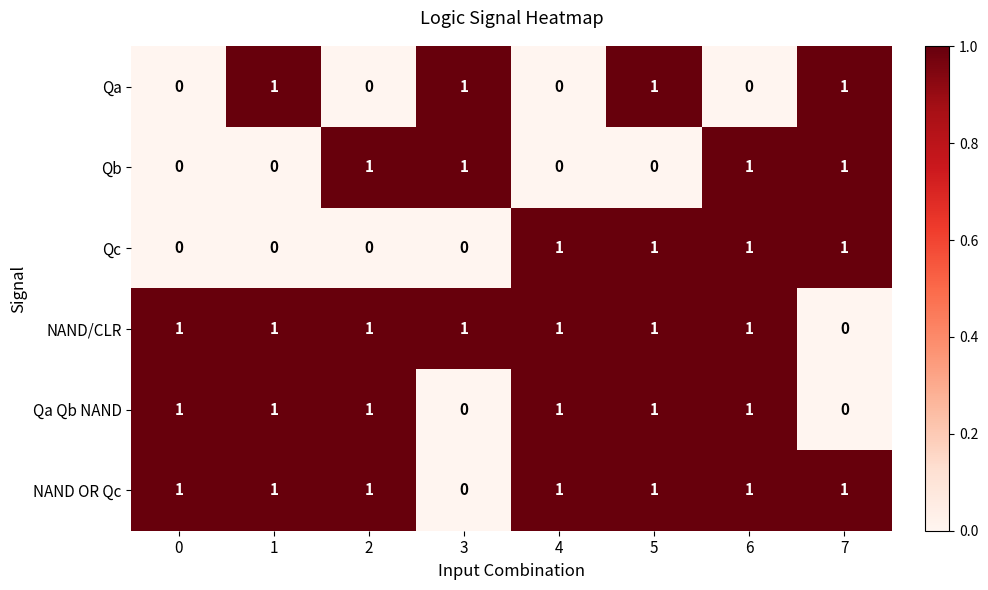

What is the sum of all NAND/CLR values?

7